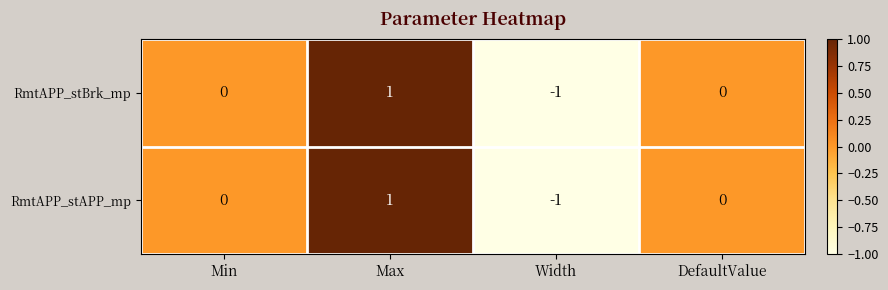

Count the RmtAPP_stBrk_mp values in the range 0 to 1.

3